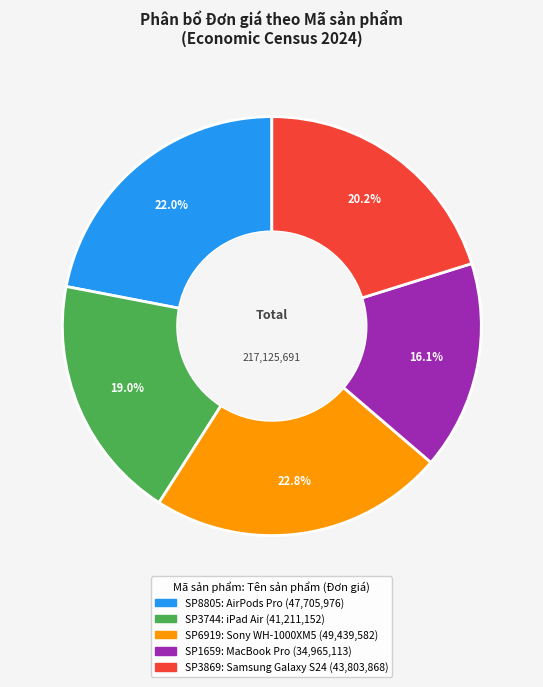

Which has a higher value, SP1659 or SP8805?

SP8805